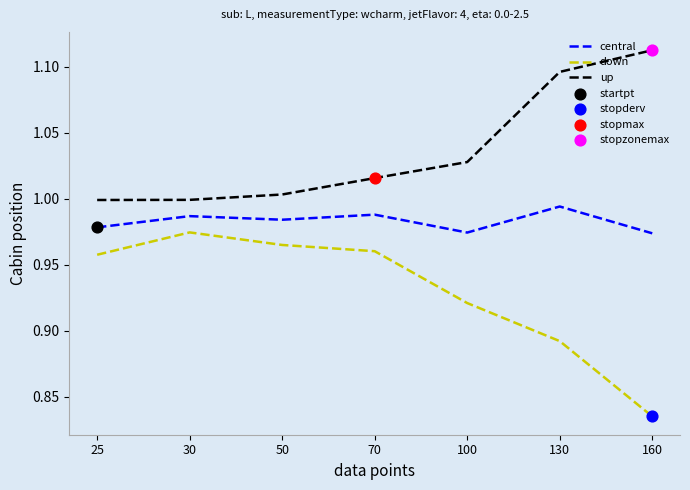

At which category does the chart reach its peak across all series?

160